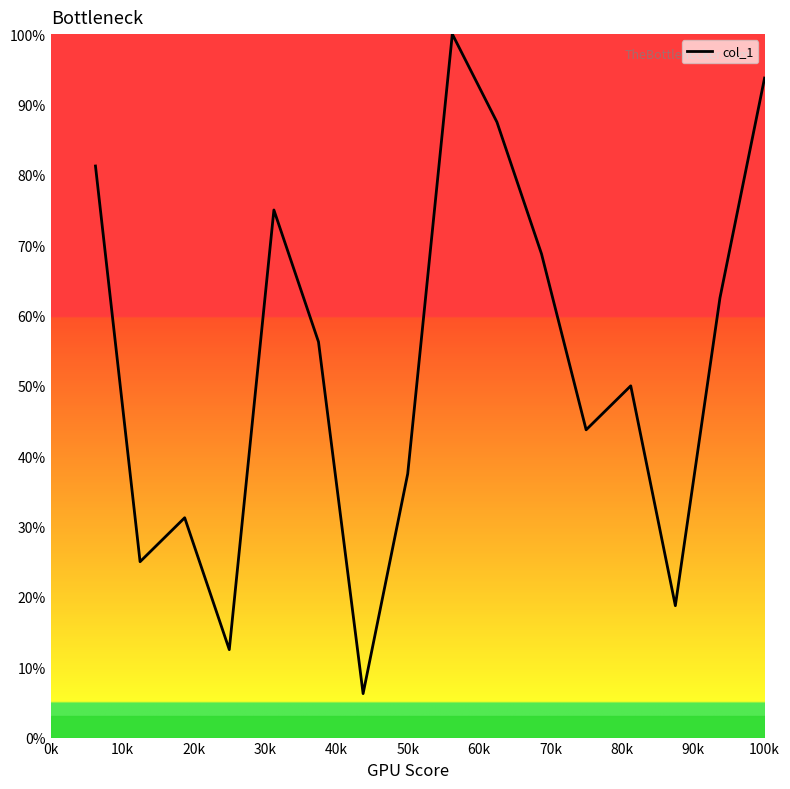

What is the maximum value shown in the chart?

100.0